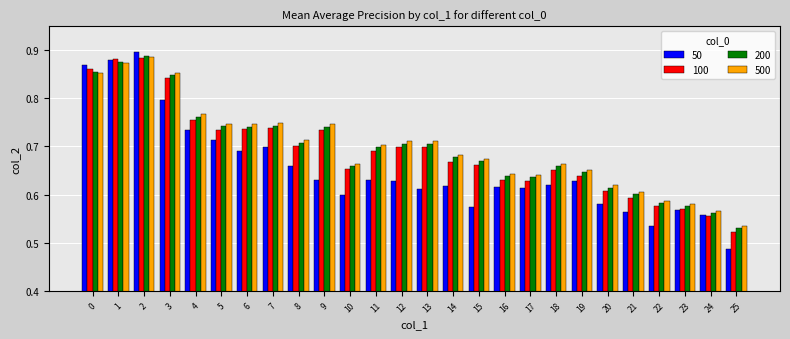

At which label does 200 reach its minimum?

25